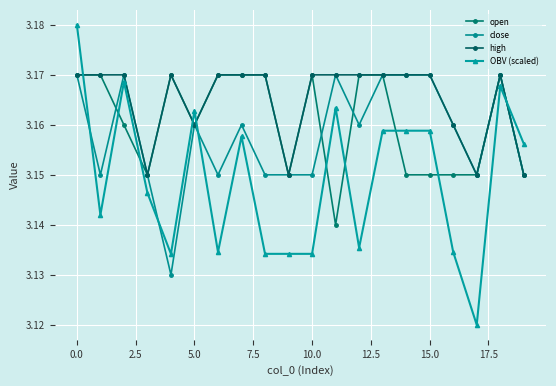

At which label does OBV (scaled) reach its peak?

0.0